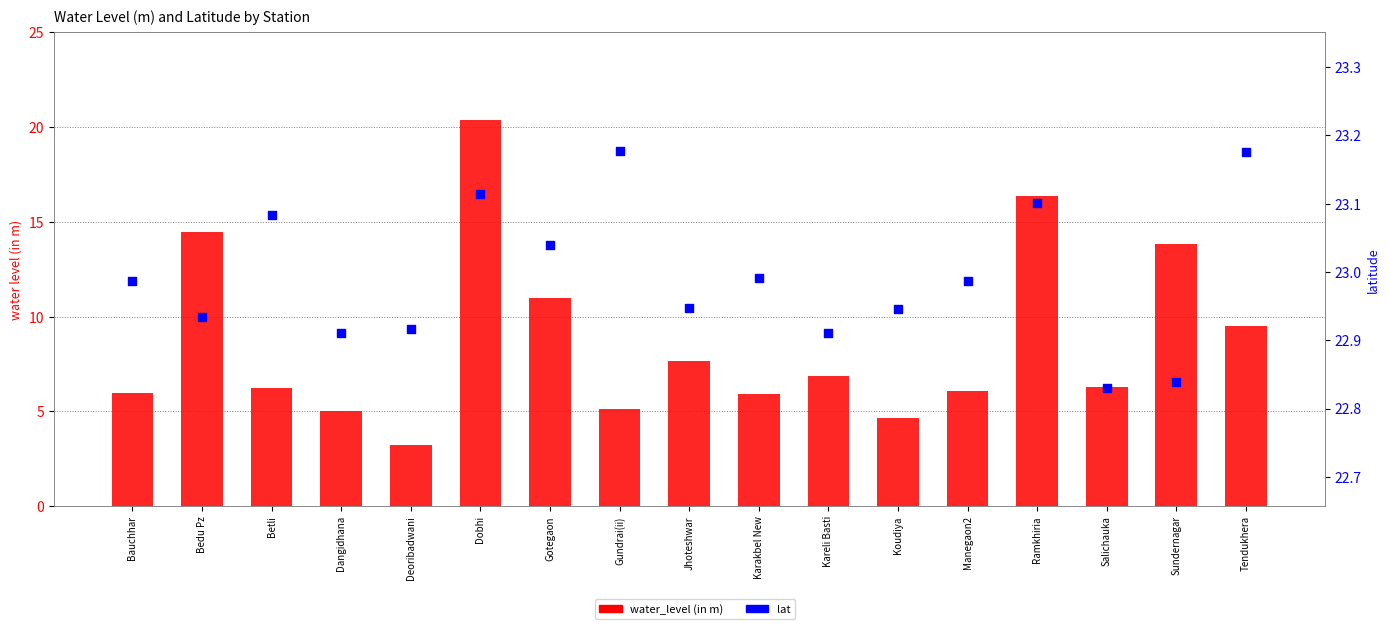

Which series has the largest total across all categories?

lat